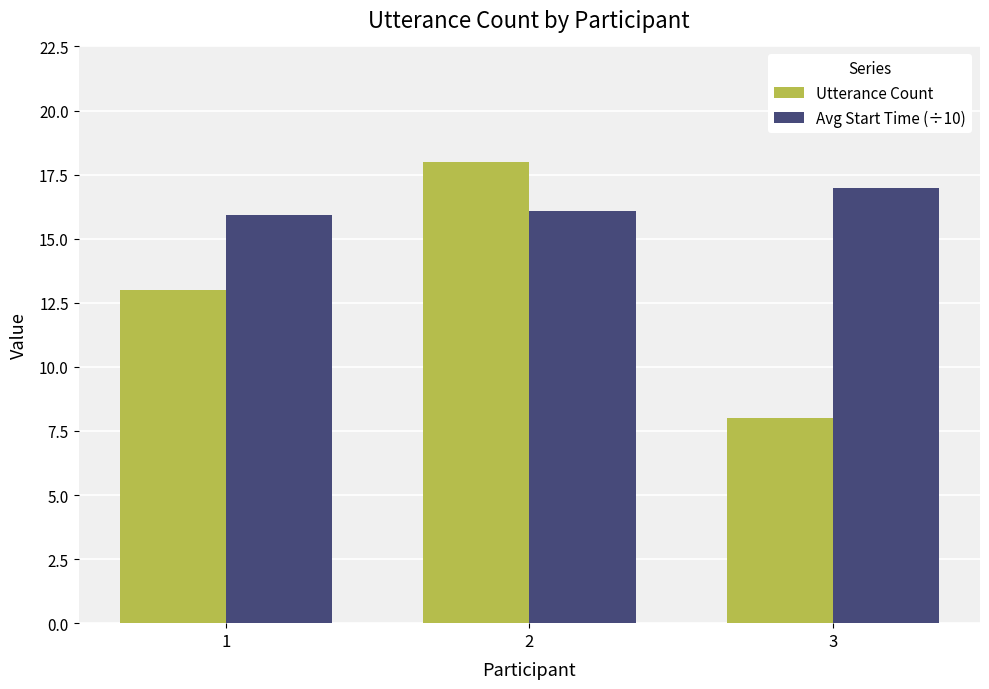

What is the sum of all Avg Start Time (÷10) values?

49.0